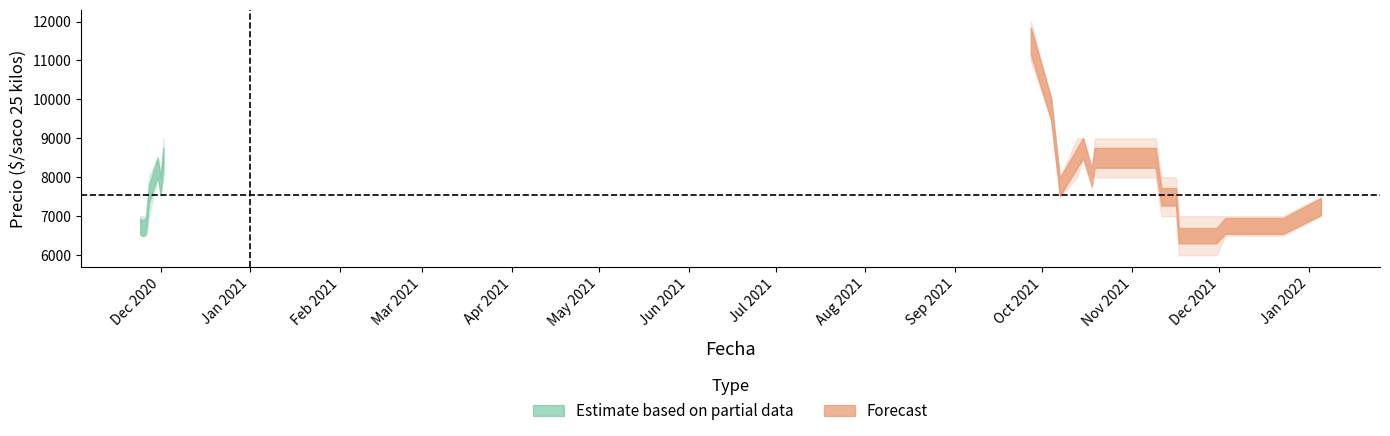

Which category has the lowest value in the Precio promedio ponderado series?

2021-11-17